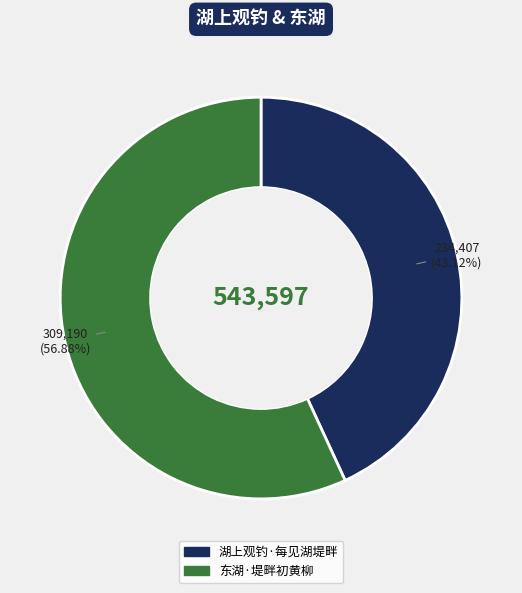

Which slice is the smallest?

湖上观钓·每见湖堤畔